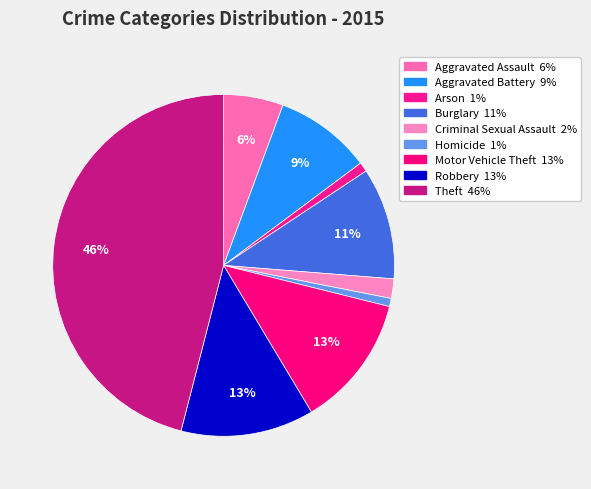

Rank the categories by value from lowest to highest.

Homicide, Arson, Criminal Sexual Assault, Aggravated Assault, Aggravated Battery, Burglary, Motor Vehicle Theft, Robbery, Theft